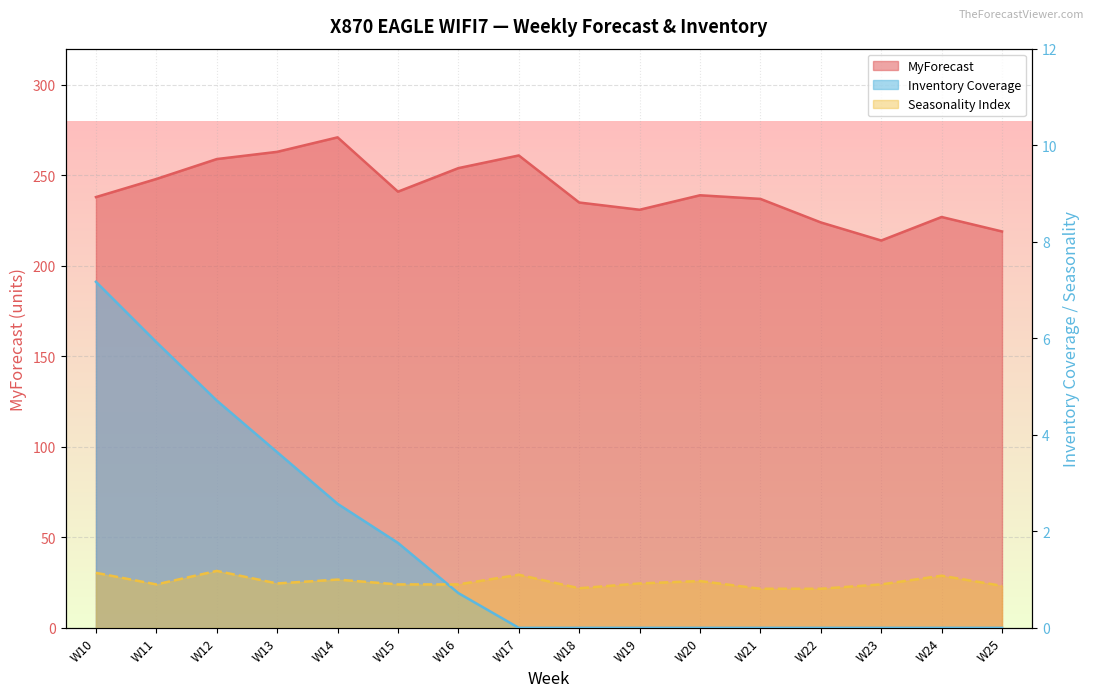

What is the difference between the maximum and second lowest values in the Seasonality Index series?

0.4